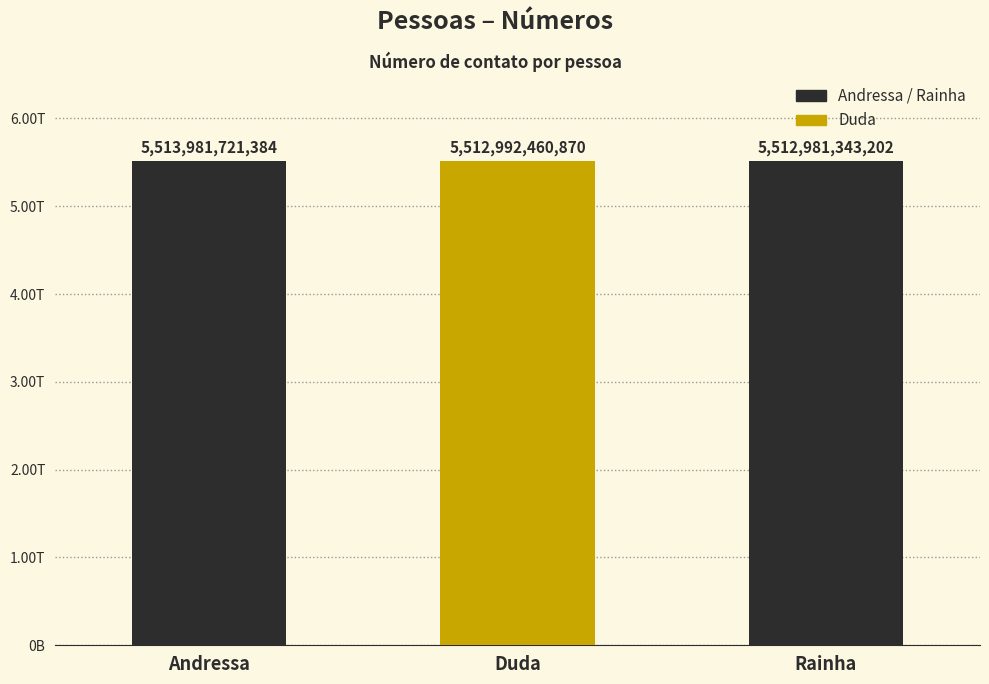

Does the chart contain any negative values?

No